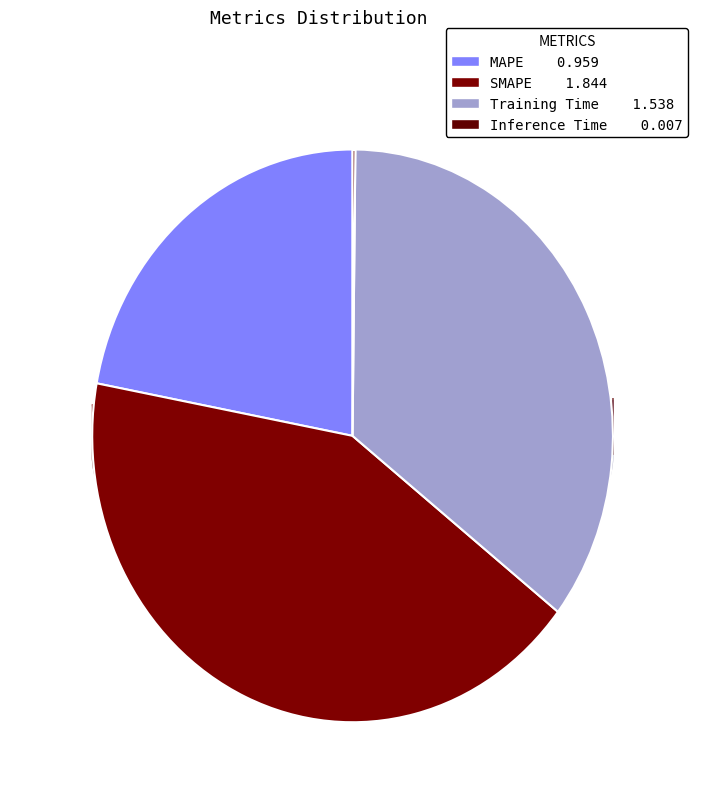

Do SMAPE and Inference Time together represent more than half of the pie?

No